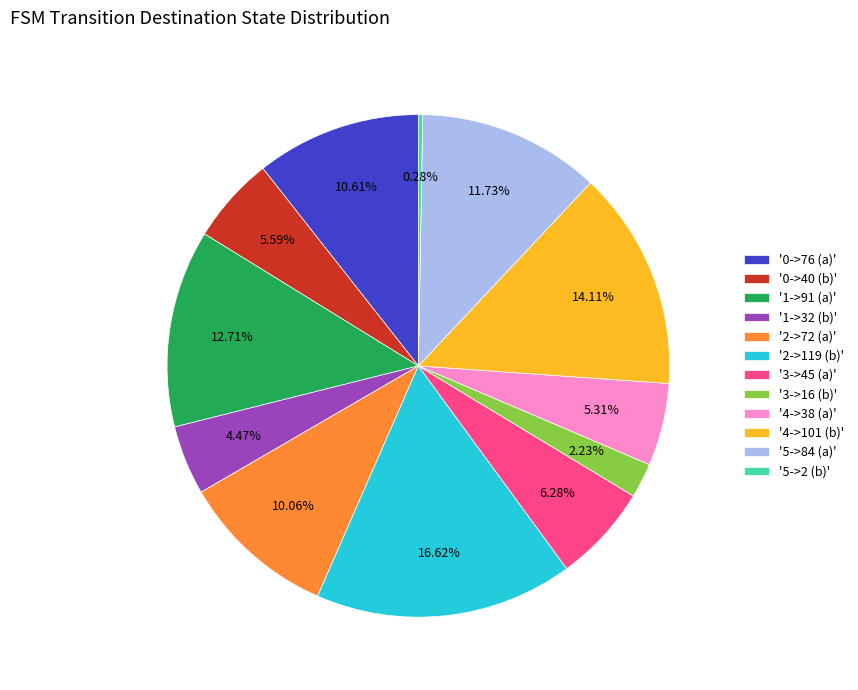

Is there a majority slice in this chart?

No